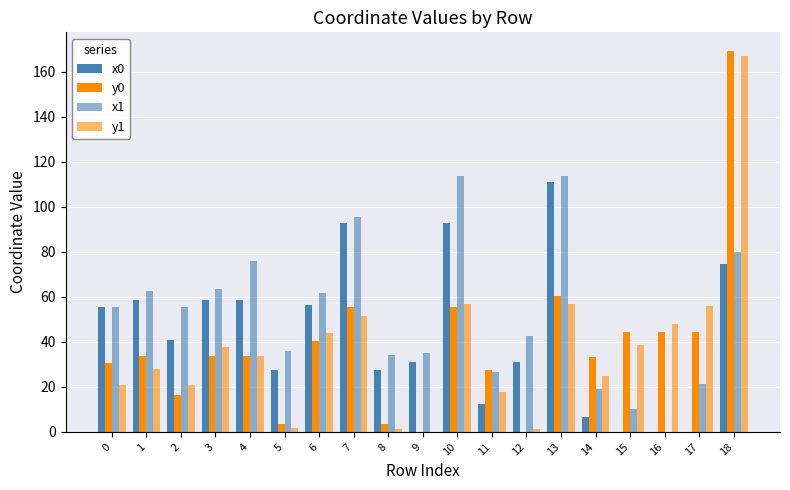

What is the average value of the x0 series?

44.0